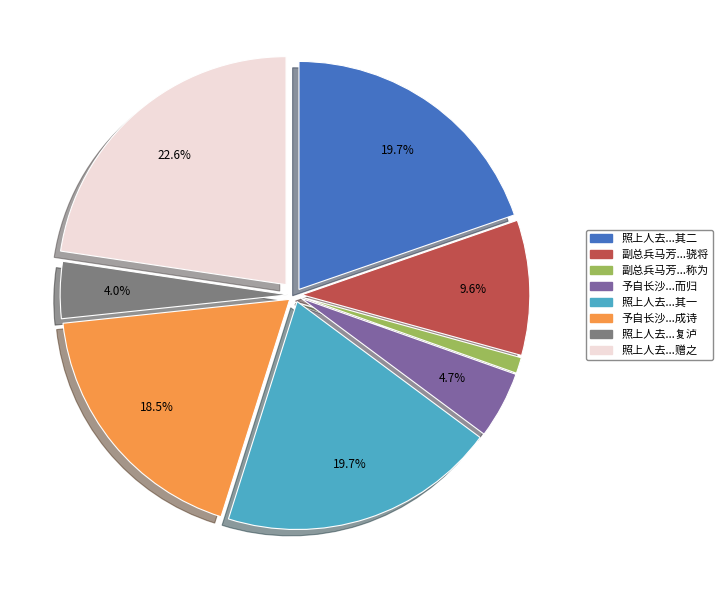

Count the number of slices in the pie.

8